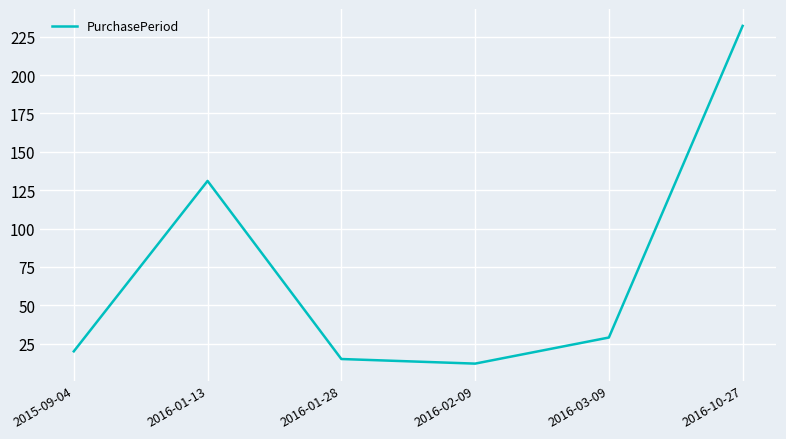

What is the average value?

73